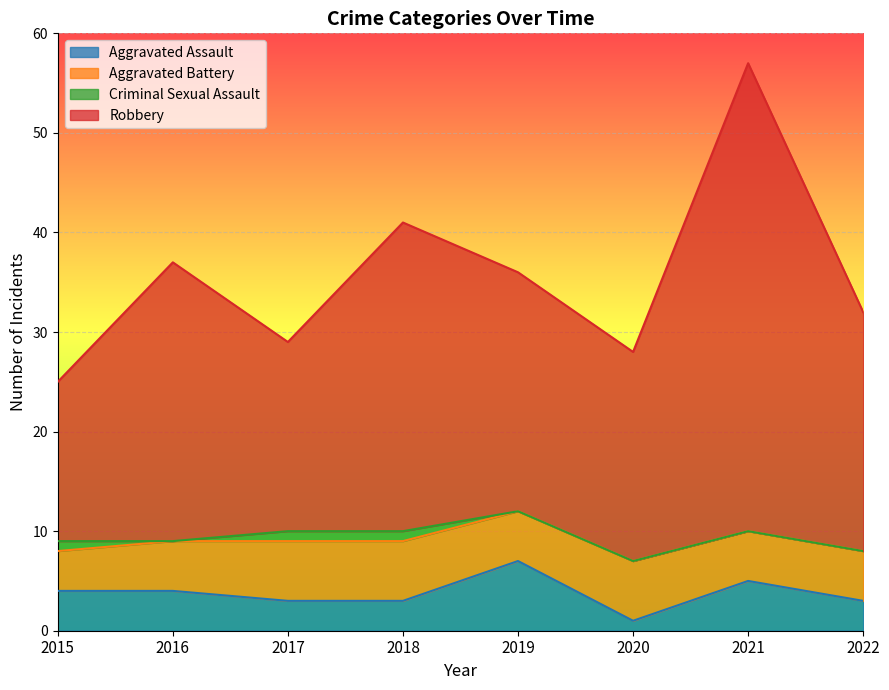

What is the maximum value for Aggravated Assault?

7